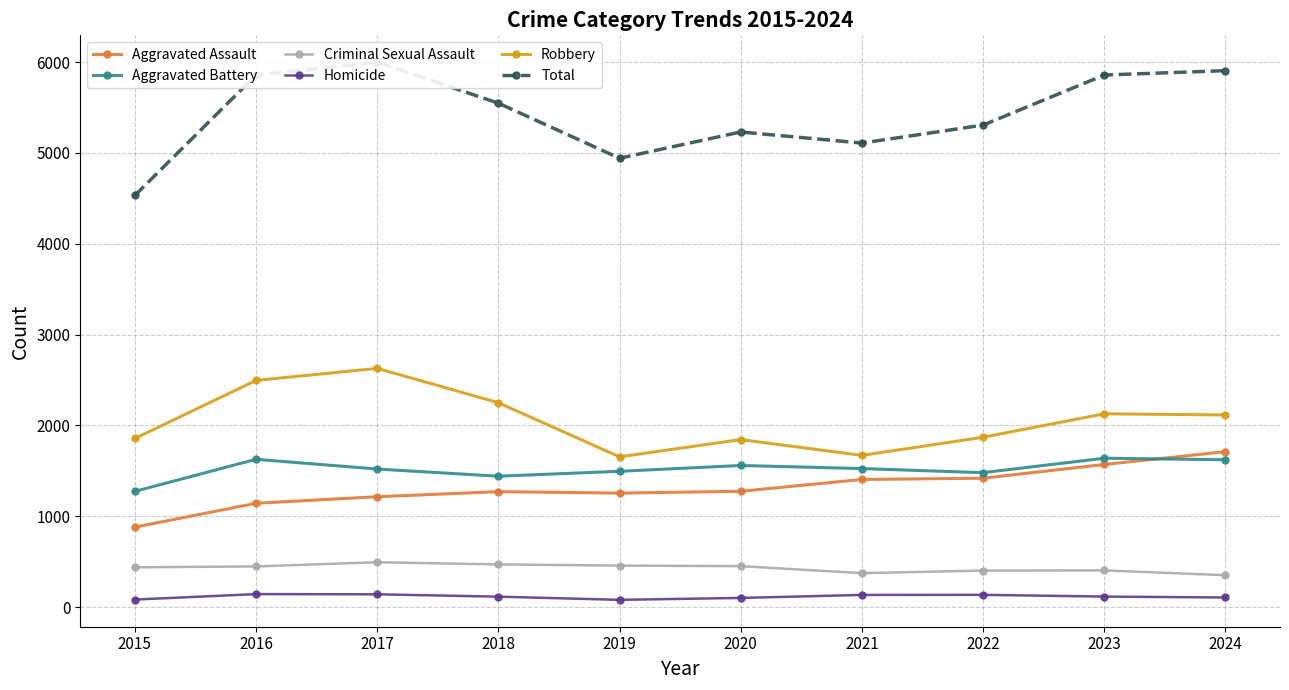

Reading left to right, list all the values displayed in this chart.

Aggravated Assault: 880	1143	1215	1271	1255	1275	1405	1419	1570	1711
Aggravated Battery: 1274	1627	1520	1441	1495	1559	1525	1480	1639	1622
Criminal Sexual Assault: 438	448	494	470	457	451	374	402	404	351
Homicide: 83	143	141	115	80	101	134	135	116	106
Robbery: 1856	2495	2628	2250	1654	1844	1670	1870	2128	2115
Total: 4531	5856	5998	5547	4941	5230	5108	5306	5857	5905